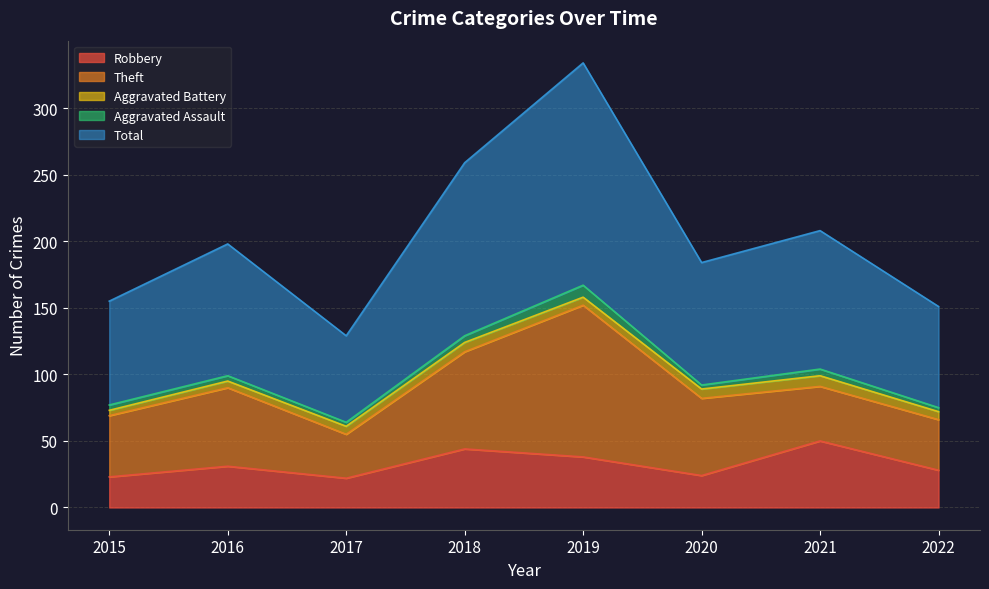

The Theft series shows 58 at 2020. True or false?

True